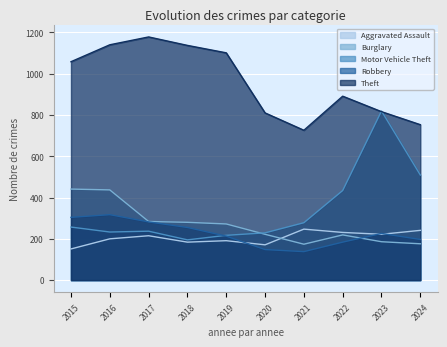

How many interior local valleys does the Burglary series have?

1